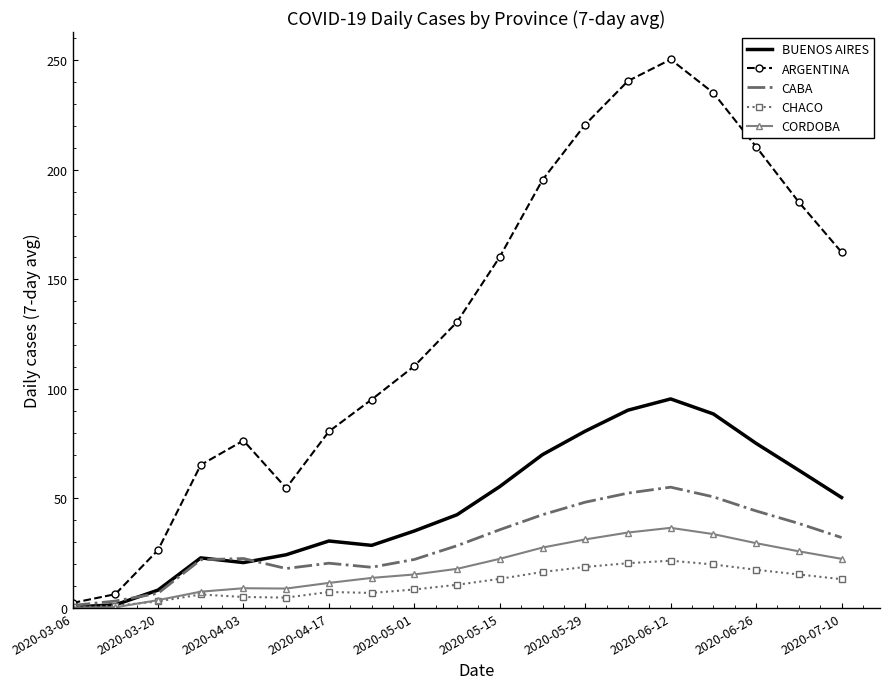

Which series has the widest spread of values?

ARGENTINA